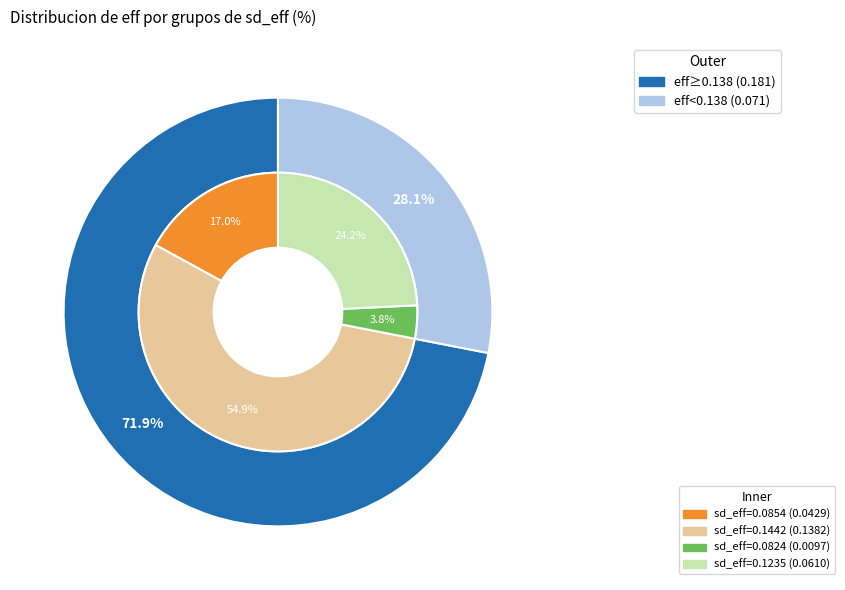

To the nearest percent, what is the average slice percentage?

25%